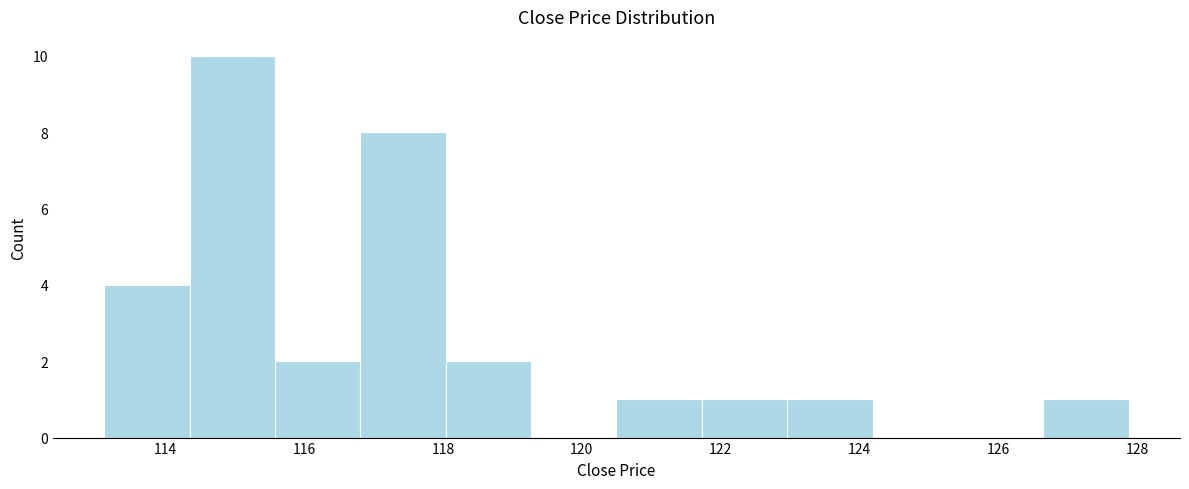

Reading left to right, transcribe this chart: for each bar, give the range it covers on the x-axis and its height. Neither the bar edges nor the heights are printed on the chart, so give them approximately, as read against the axes.

113.2 to 114.4: 4
114.4 to 115.6: 10
115.6 to 116.8: 2
116.8 to 118.0: 8
118.0 to 119.2: 2
119.2 to 120.6: 0
120.6 to 121.8: 1
121.8 to 123.0: 1
123.0 to 124.2: 1
124.2 to 125.4: 0
125.4 to 126.6: 0
126.6 to 127.8: 1